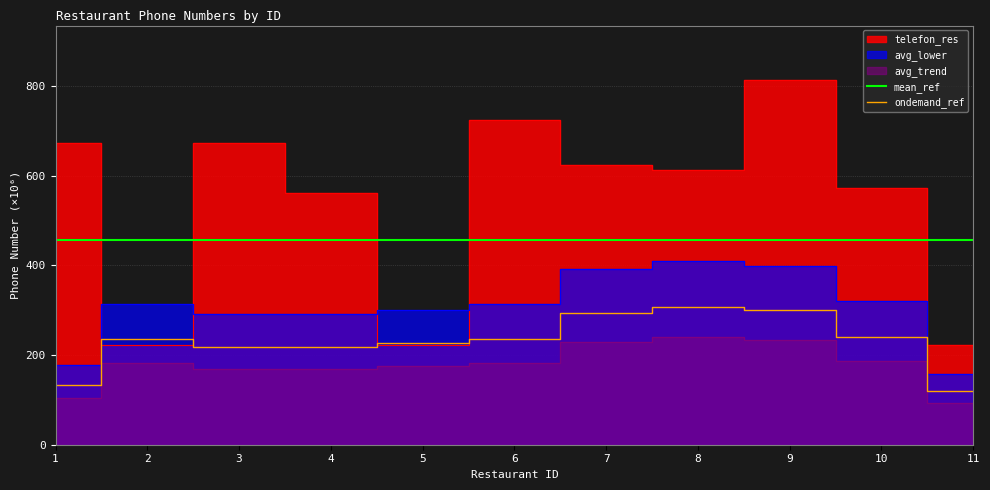

What is the average value of the ondemand_ref series?

229.7